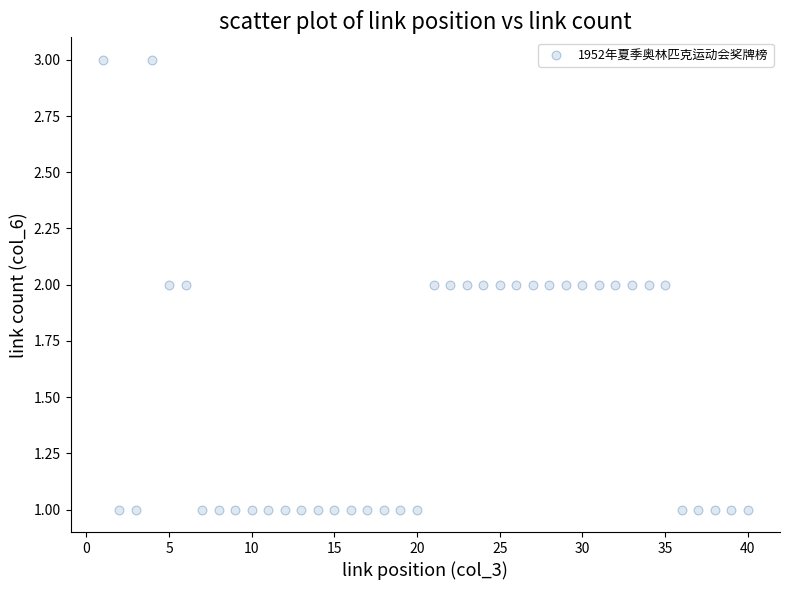

What is the range of X values (max minus min)?

39